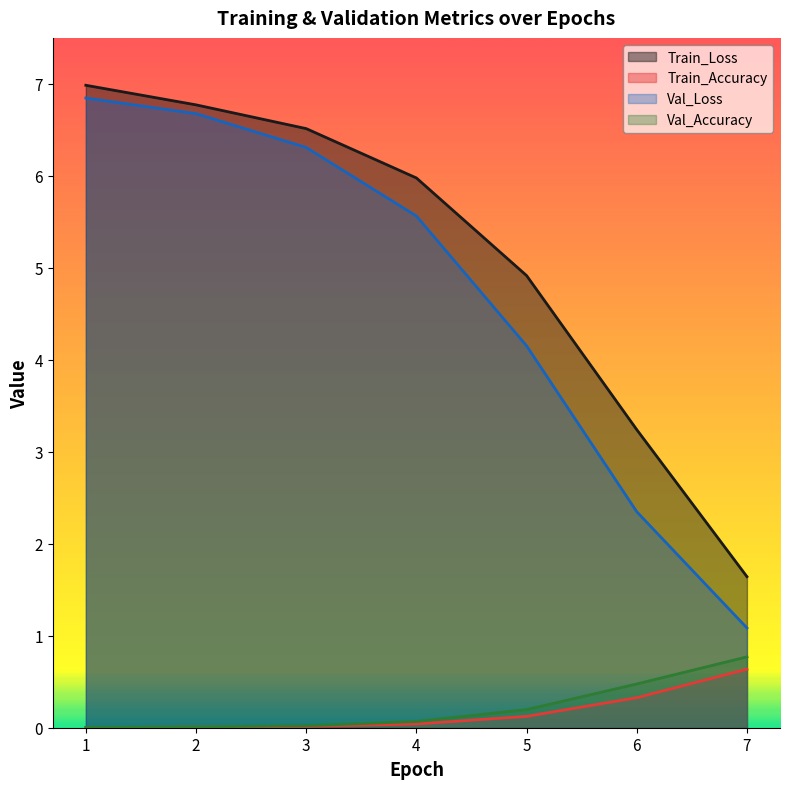

At which category does the chart reach its peak across all series?

1